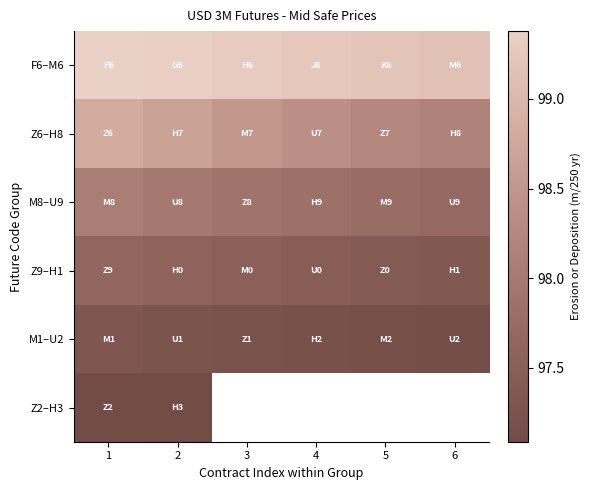

At which label does Z6–H8 reach its minimum?

6